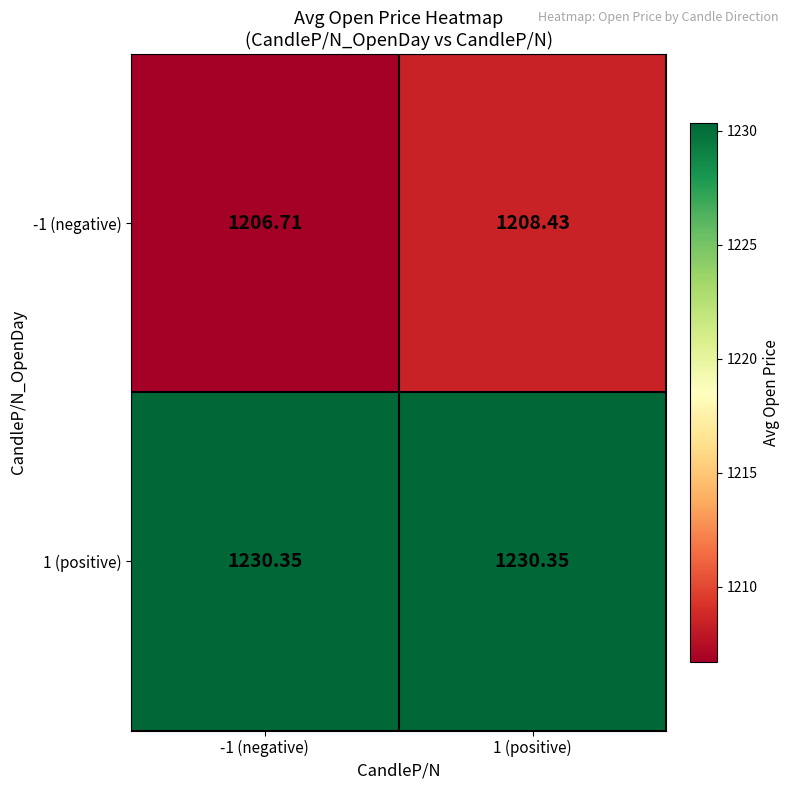

Which series has the largest range (max minus min)?

-1 (negative)